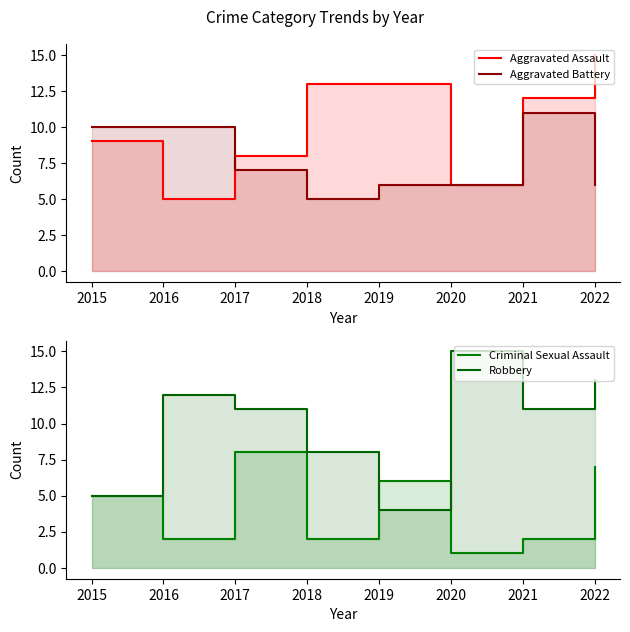

True or false: Criminal Sexual Assault has more than 2 interior local peaks.

False